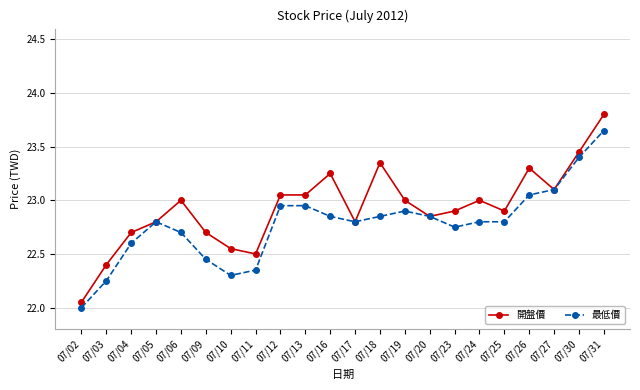

What is the smallest value displayed?

22.0